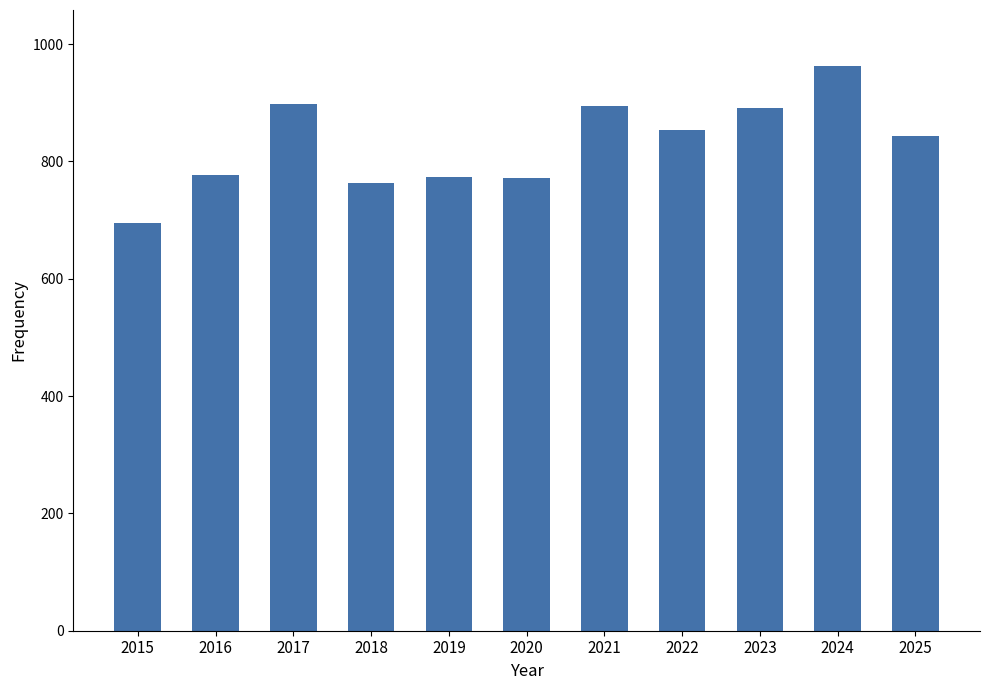

Which label corresponds to the smallest value in the chart?

2015